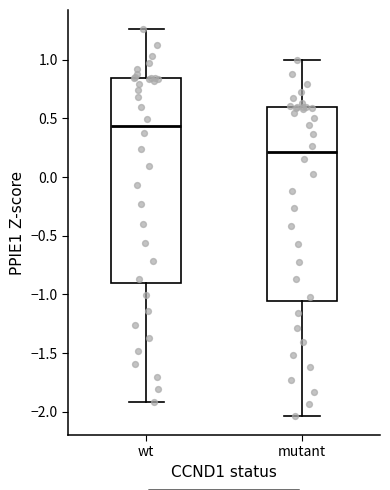

Reading left to right, transcribe this box plot: for each box, give where its median line is, the range the box spans, and where its two whiskers end, as read against the y-axis. The values are not printed on the chart, so give them approximately, as read against the axis.

wt: median 0.45, box -0.90 to 0.85, whiskers -1.90 to 1.25
mutant: median 0.20, box -1.05 to 0.60, whiskers -2.05 to 1.00